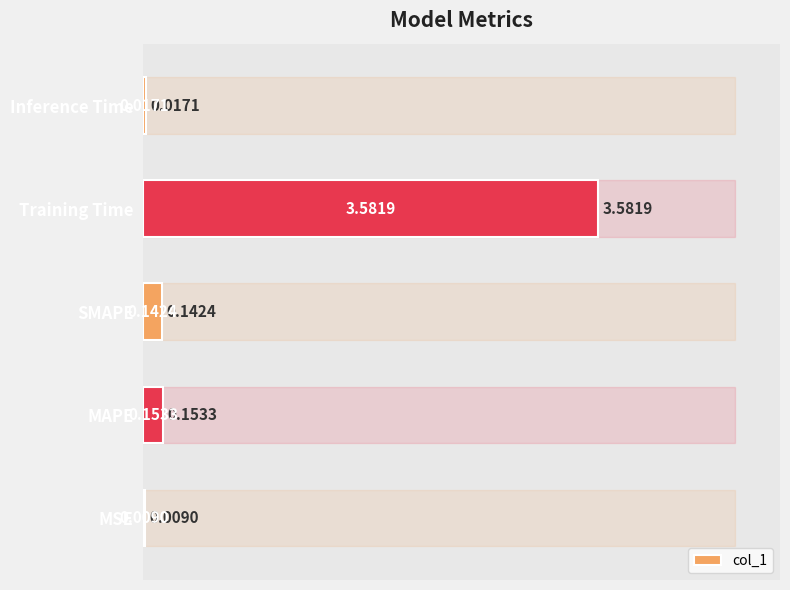

At which label is the value closest to 1?

MAPE